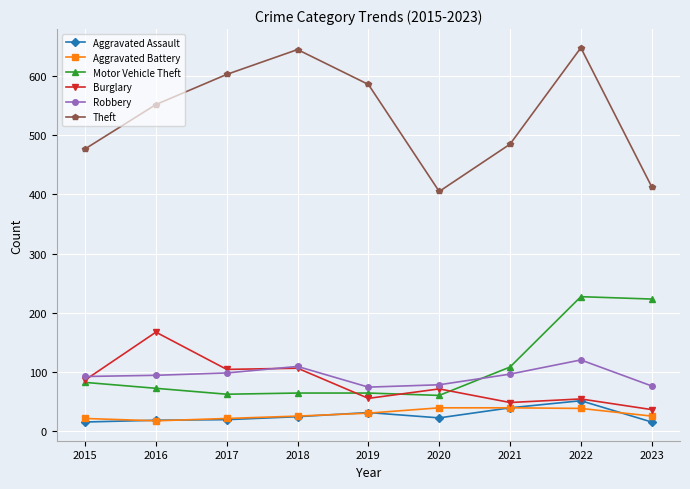

What is the approximate value of Motor Vehicle Theft at 2022, to the nearest 50?

250